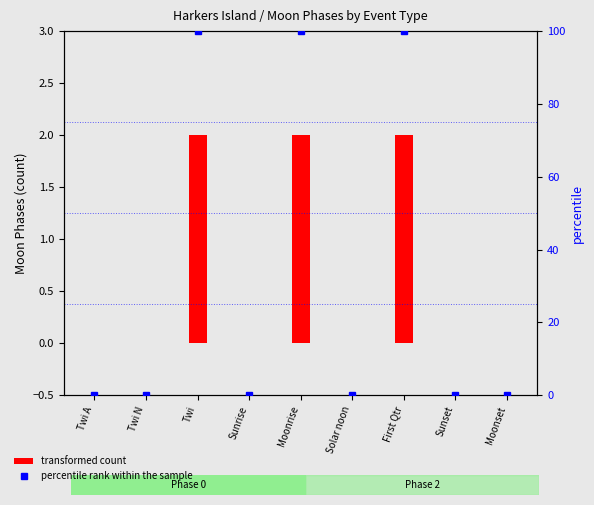

Rank the categories by percentile rank within the sample value from lowest to highest.

Twi A, Twi N, Sunrise, Solar noon, Sunset, Moonset, Twi, Moonrise, First Qtr